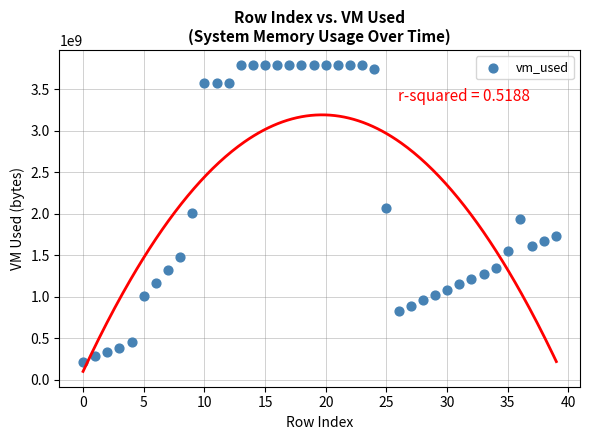

What is the range of Y values (max minus min)?

3574820864